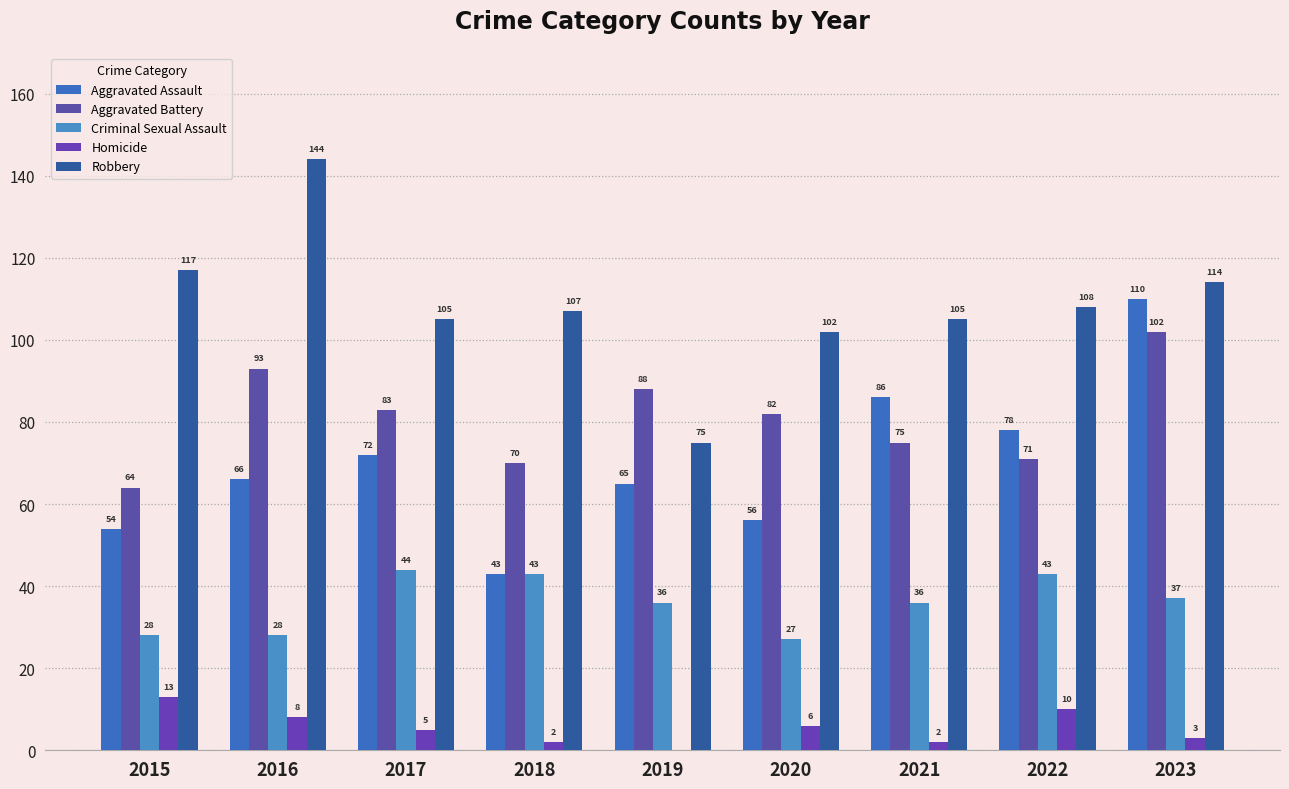

At which label is Criminal Sexual Assault closest to 35?

2019